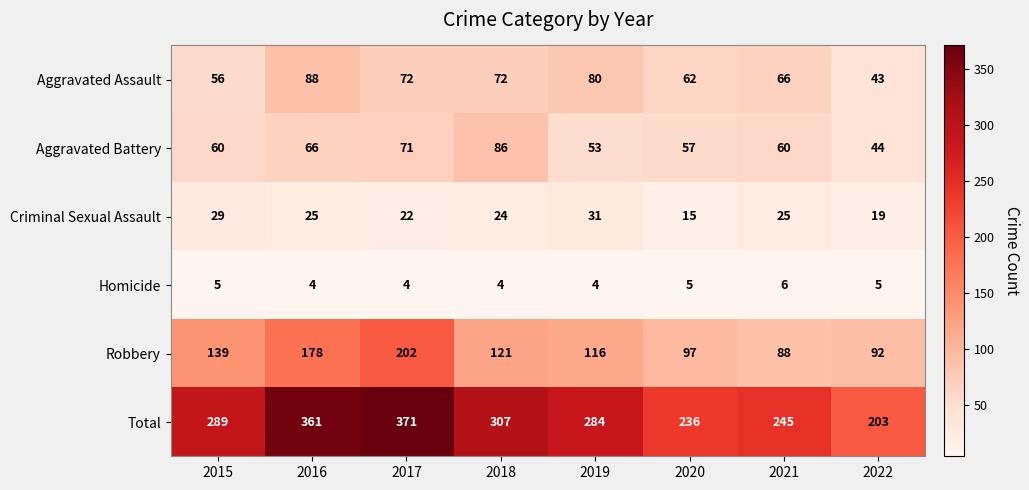

Rank the series at 2019 from lowest to highest value.

Homicide, Criminal Sexual Assault, Aggravated Battery, Aggravated Assault, Robbery, Total